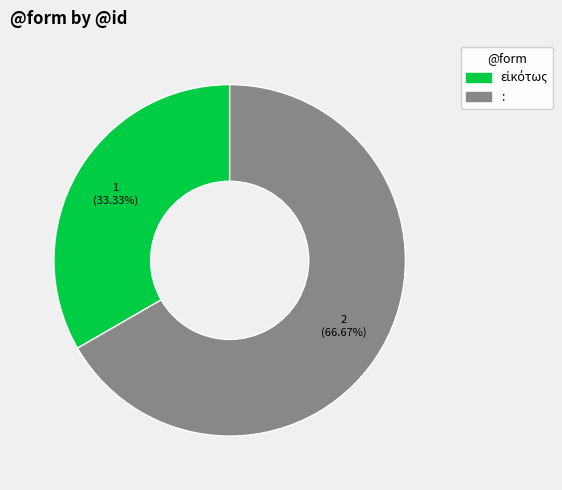

How many segments does this pie chart have?

2